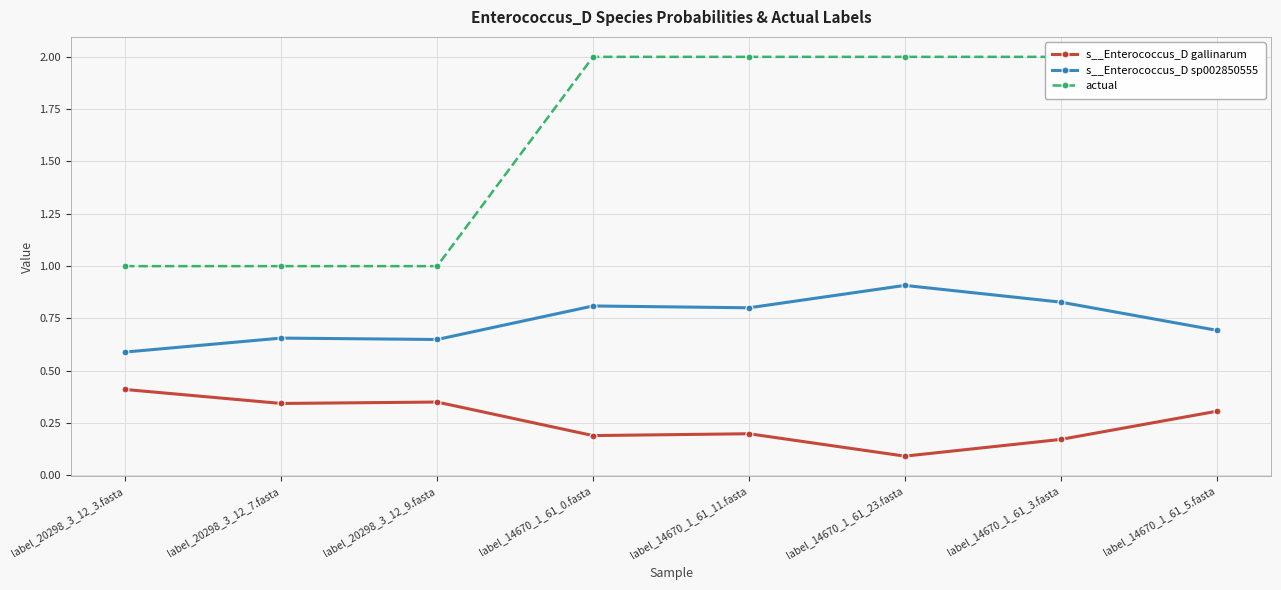

Rank the series by their average value, from highest to lowest.

actual, s__Enterococcus_D sp002850555, s__Enterococcus_D gallinarum